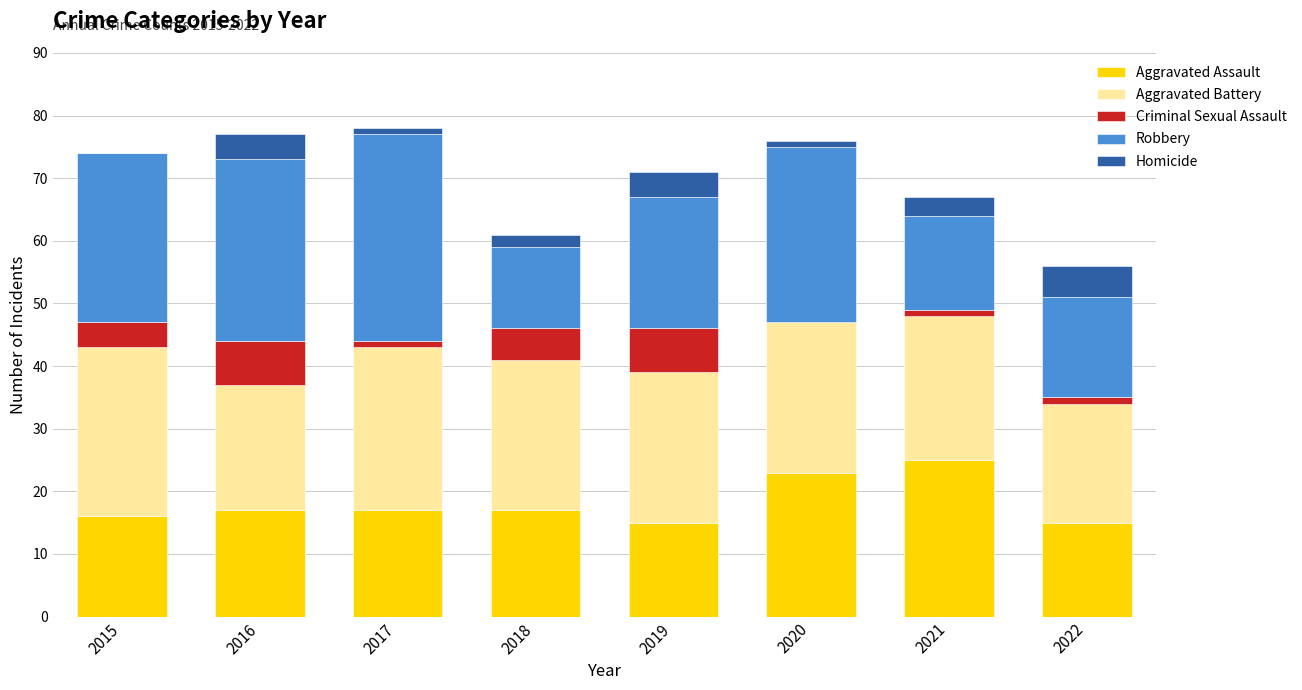

Which category has the highest value in the Aggravated Assault series?

2021